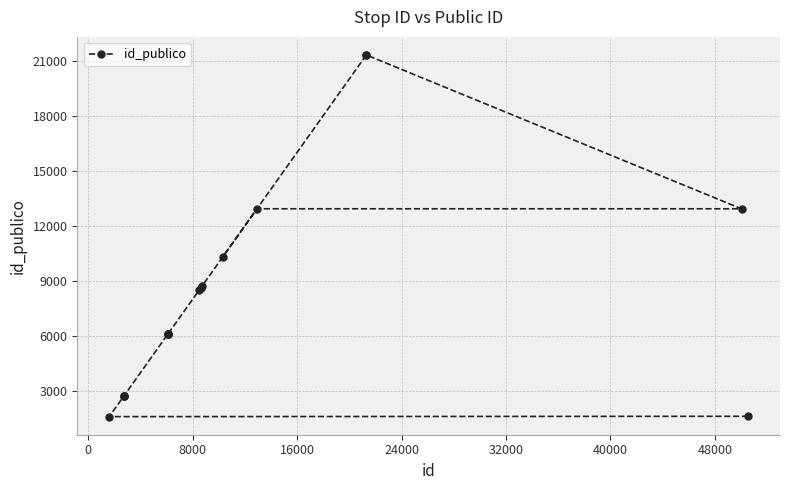

What is the minimum value shown in the chart?

1610